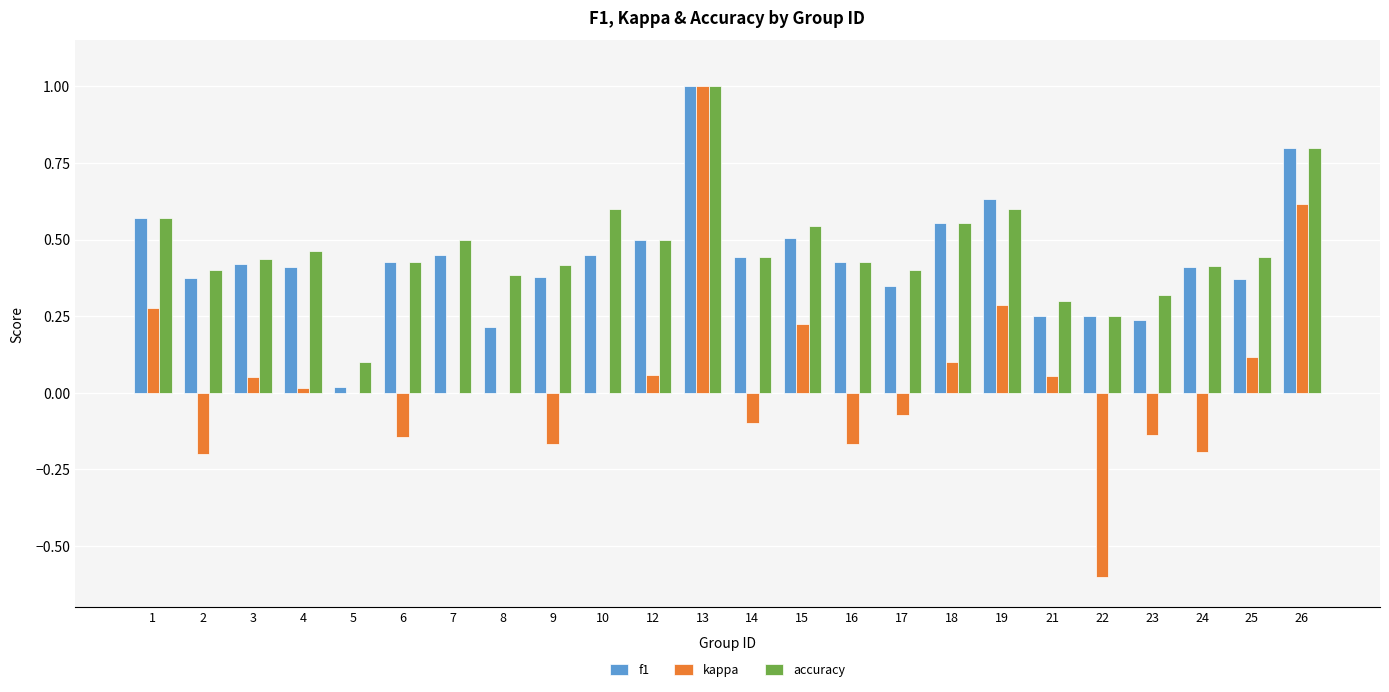

What are all the series names shown in the legend?

f1, kappa, accuracy